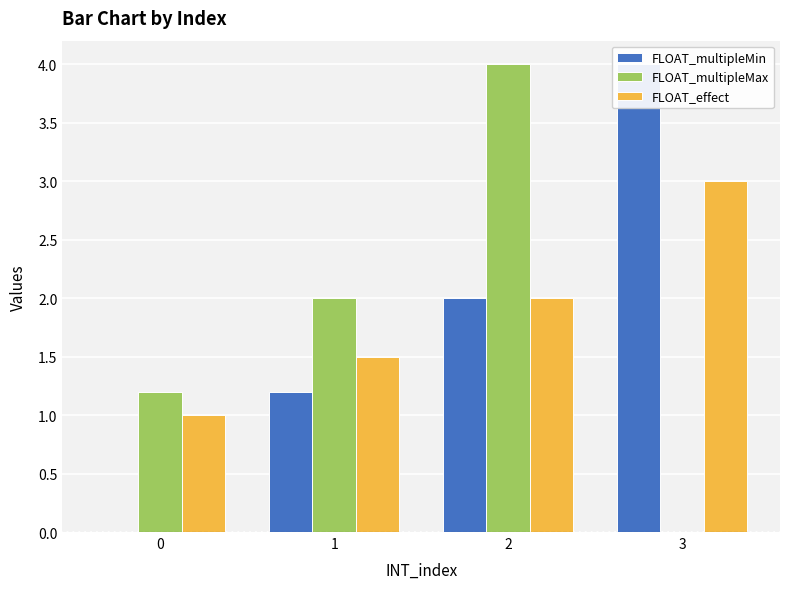

What is the sum of all FLOAT_multipleMax values?

7.2